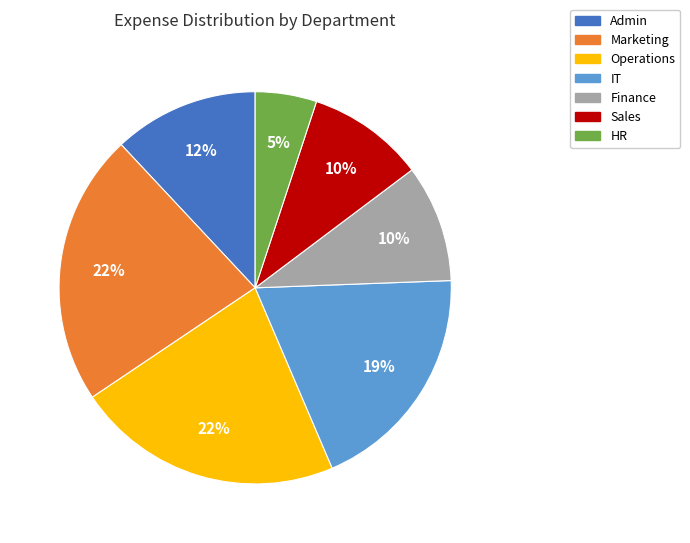

How many slices are in this pie chart?

7